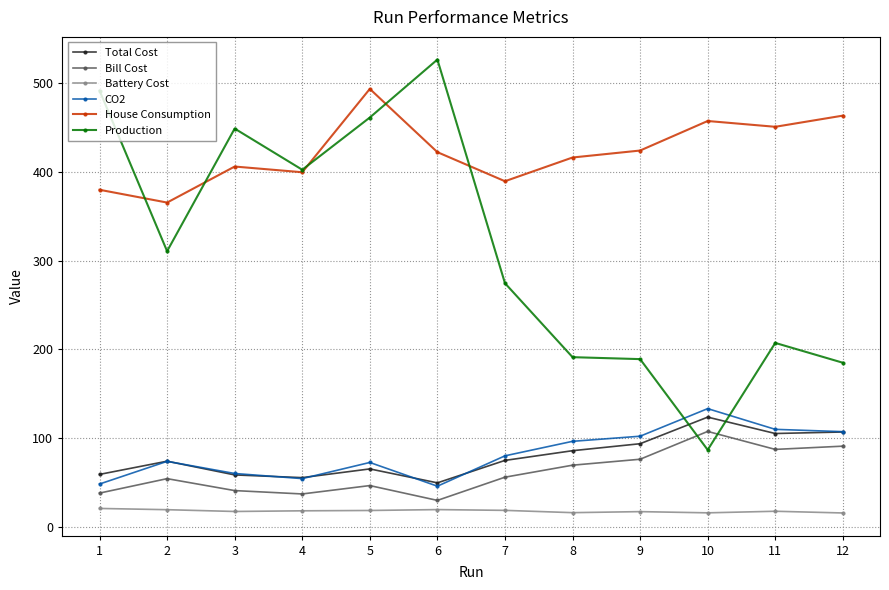

How many distinct data groups are displayed?

6